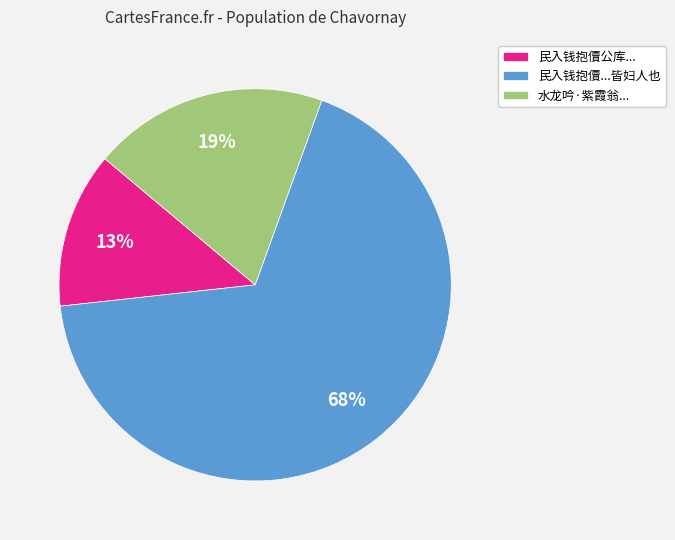

True or false: 民入钱抱儥...皆妇人也 accounts for 82% of the total.

False